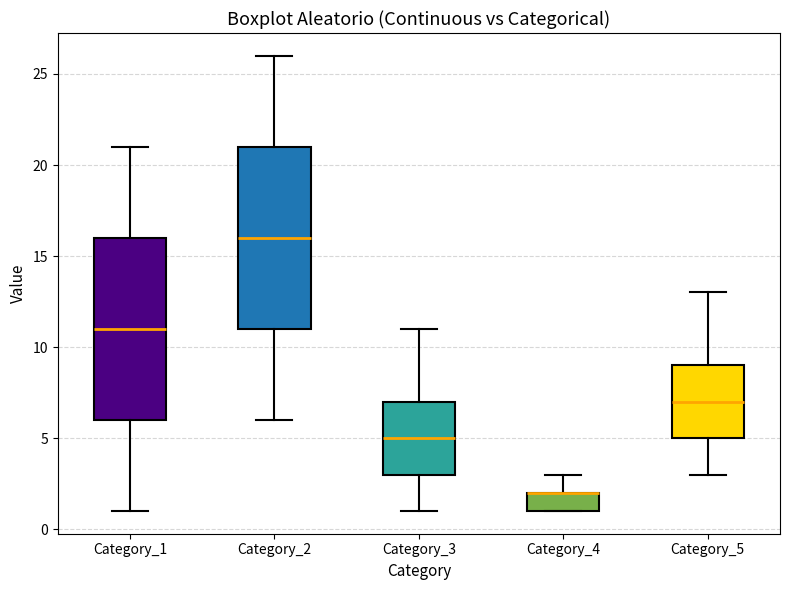

Reading left to right, read every box against the y-axis: the position of its median line, the range the box covers, and the ends of its whiskers. The values are not printed on the chart, so give them approximately, as read against the axis.

Category_1: median 11, box 6 to 16, whiskers 1 to 21
Category_2: median 16, box 11 to 21, whiskers 6 to 26
Category_3: median 5, box 3 to 7, whiskers 1 to 11
Category_4: median 2 (drawn on the box's upper edge), box 1 to 2, whiskers 1 to 3
Category_5: median 7, box 5 to 9, whiskers 3 to 13